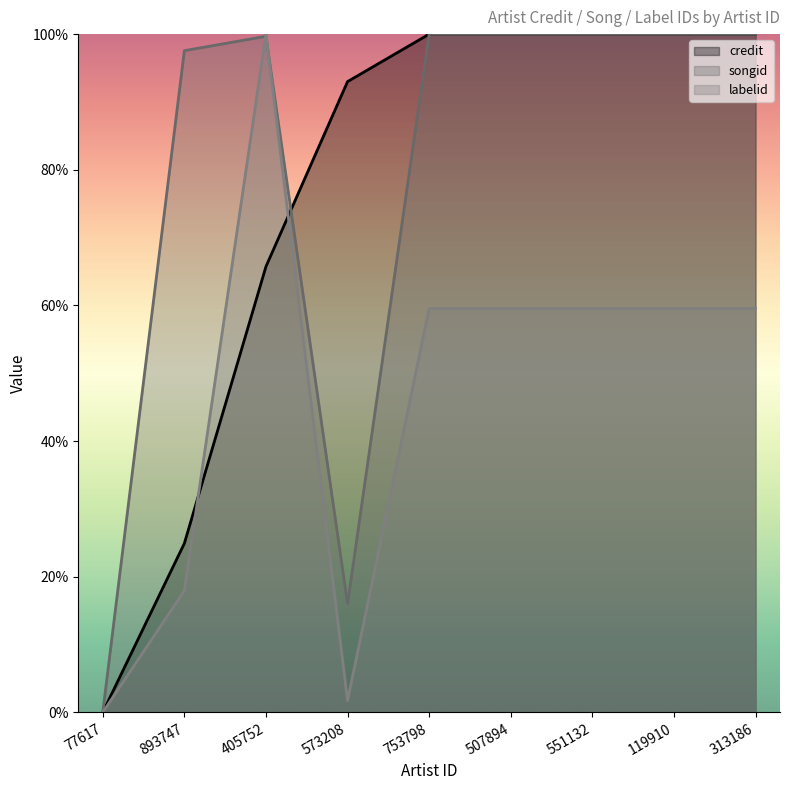

Rank the series by their maximum value, from lowest to highest.

credit, songid, labelid